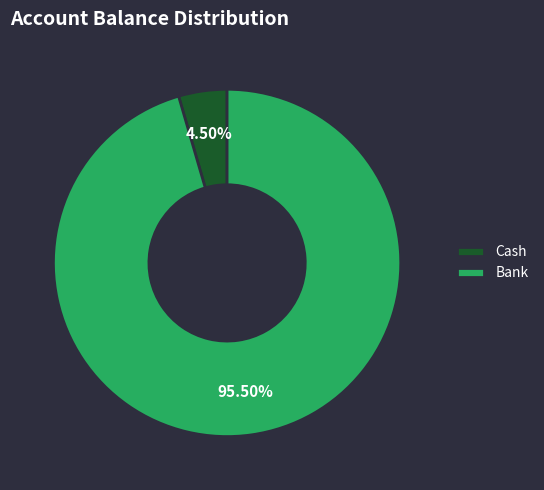

What is the majority slice?

Bank